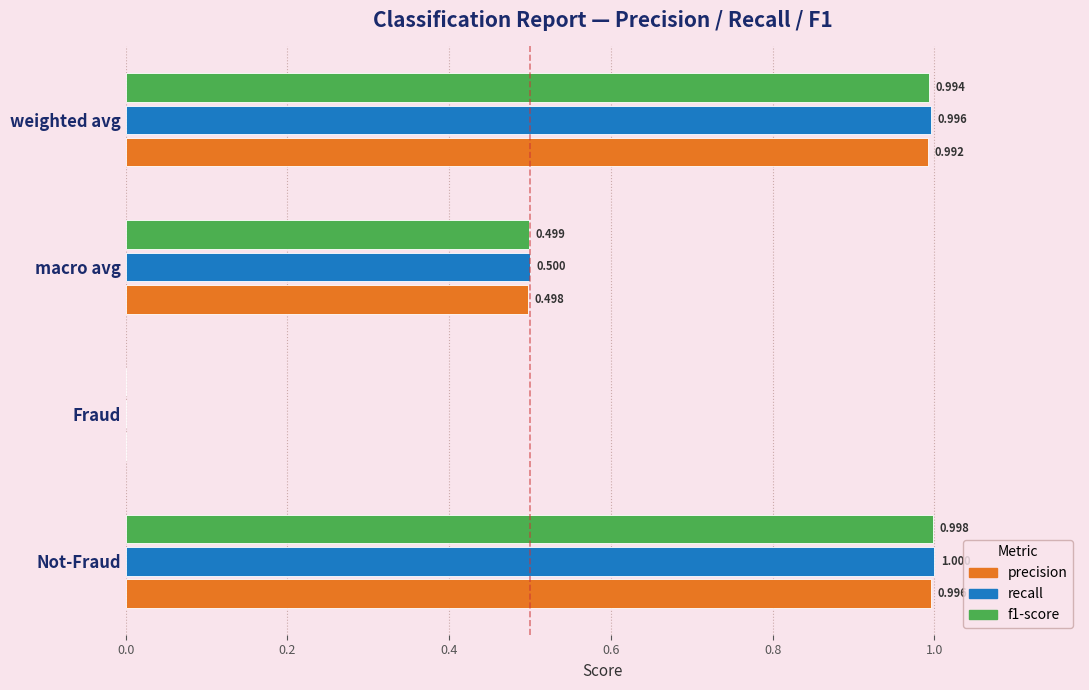

At which label is recall closest to 0?

Fraud